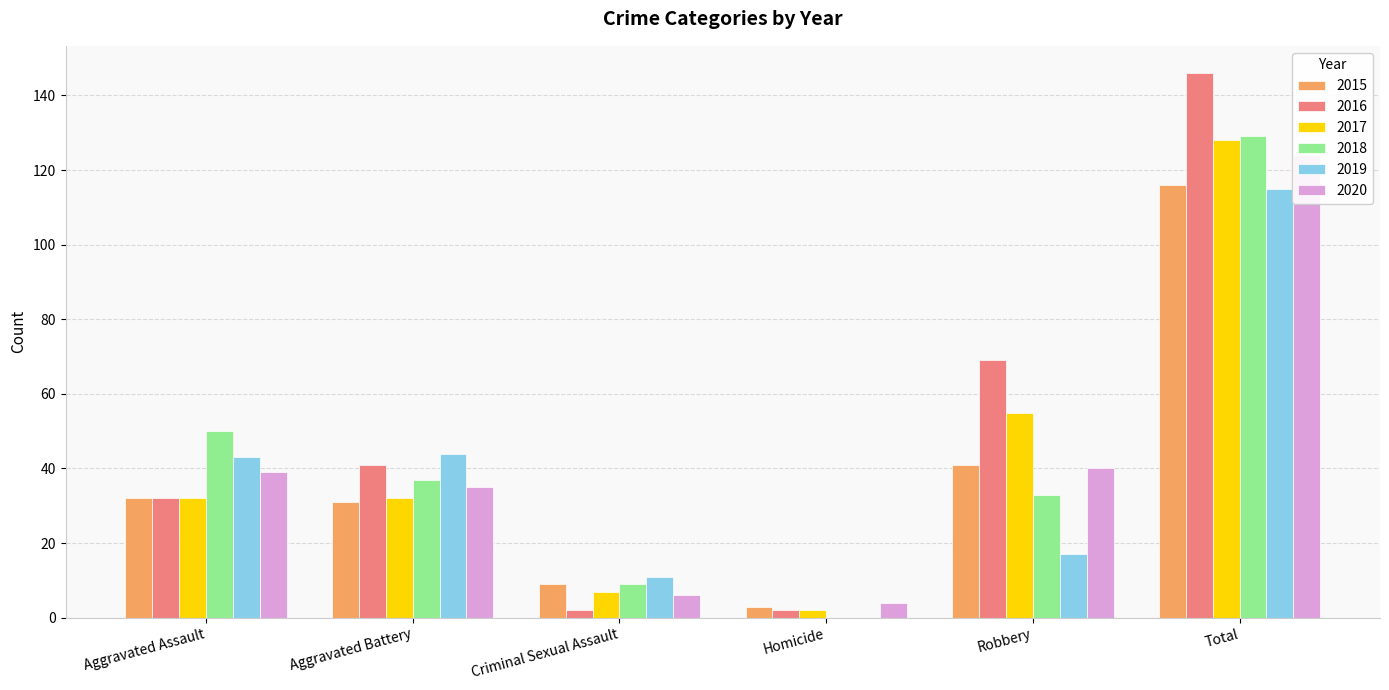

What is the label of the 4th bar from the right?

Criminal Sexual Assault